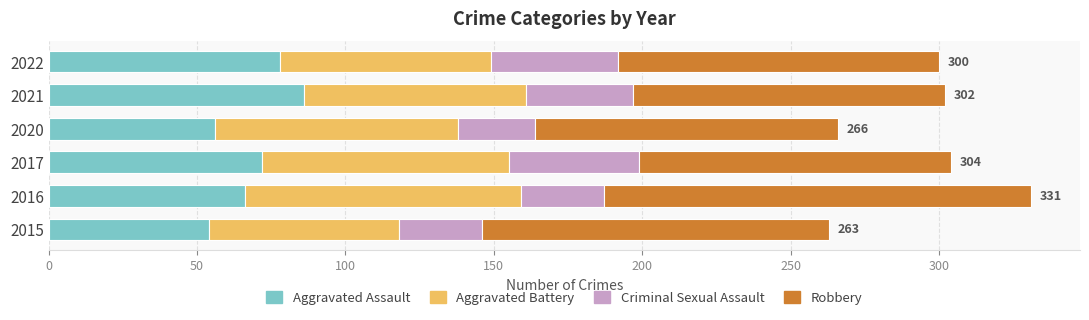

What is the difference between the maximum and minimum values in the Aggravated Assault series?

32